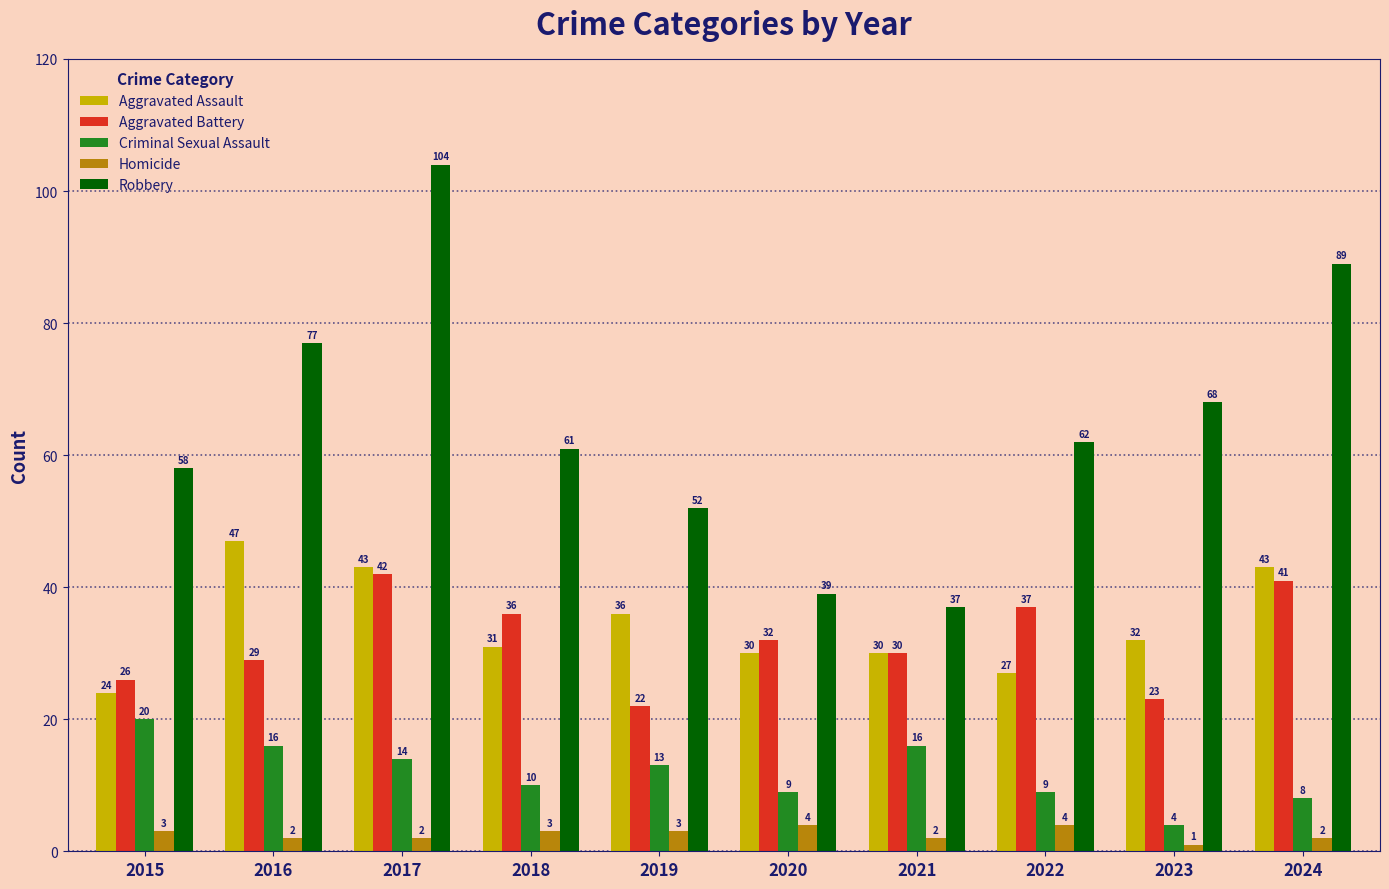

How many distinct data groups are displayed?

5